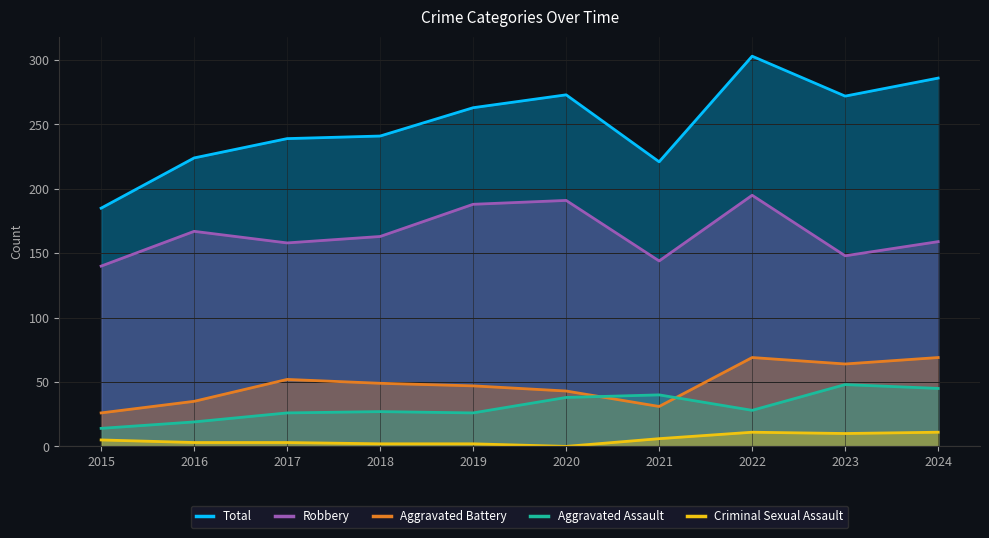

How many interior local peaks does the Aggravated Battery series have?

2